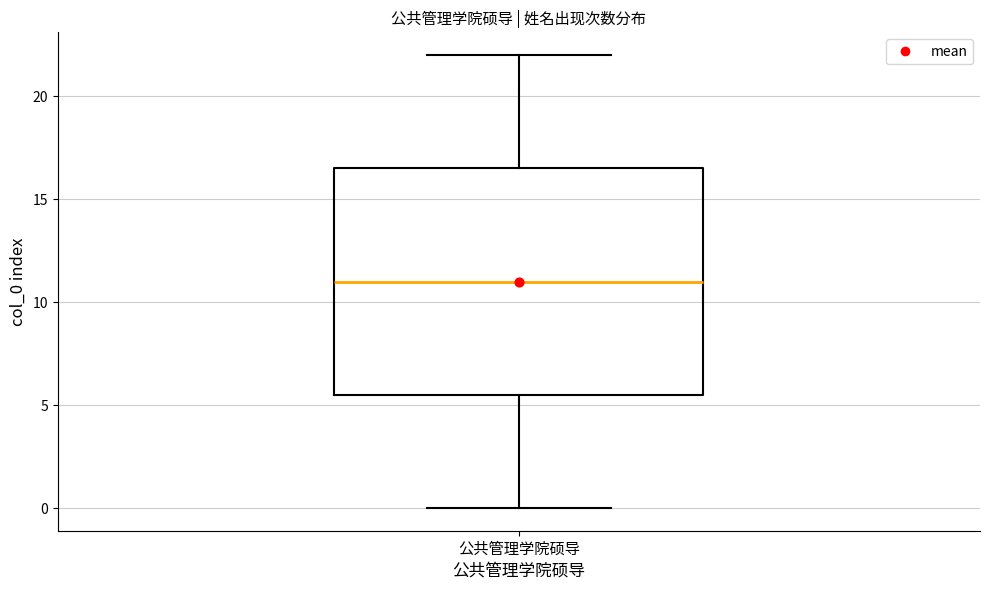

Transcribe this box plot: give where the median line is, the range the box spans, and where the two whiskers end, as read against the y-axis. The values are not printed on the chart, so give them approximately, as read against the axis.

median 11.0, box 5.5 to 16.5, whiskers 0.0 to 22.0